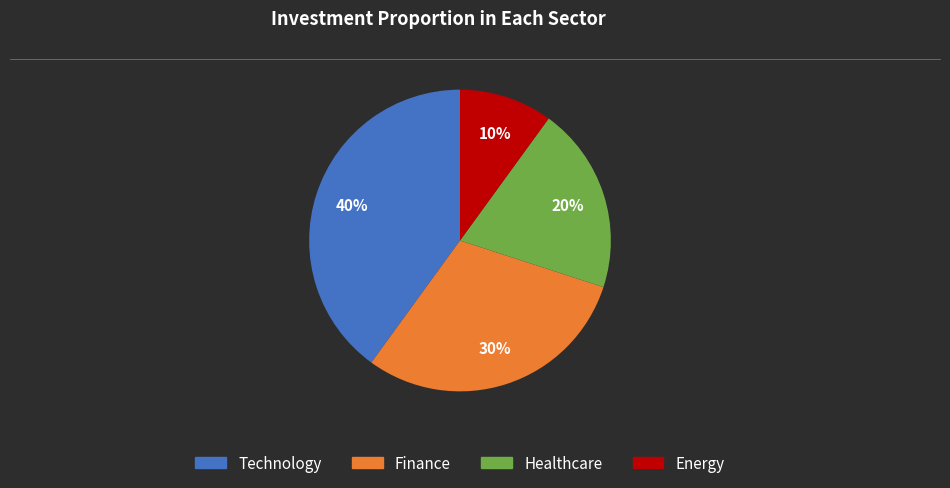

Is there a majority slice in this chart?

No